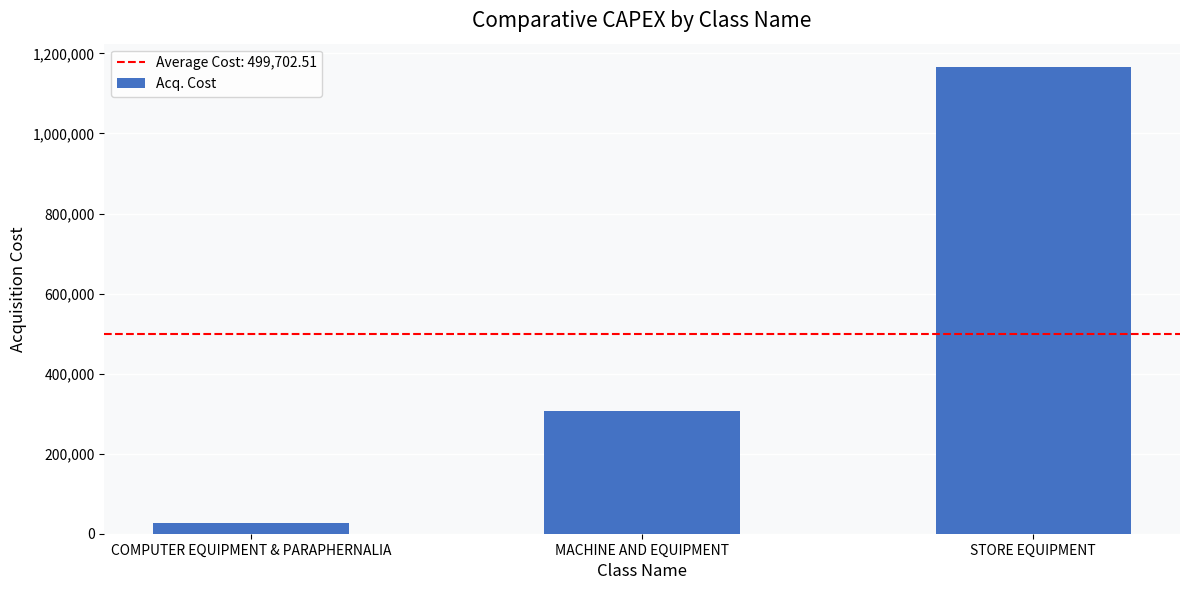

What is the maximum value shown in the chart?

1166007.5